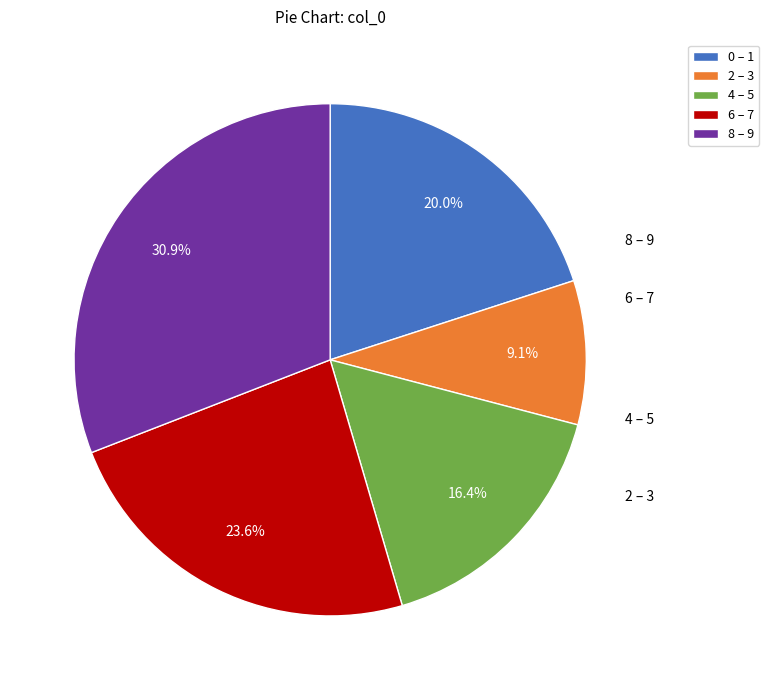

Combined, do 4 – 5 and 0 – 1 account for over 50%?

No